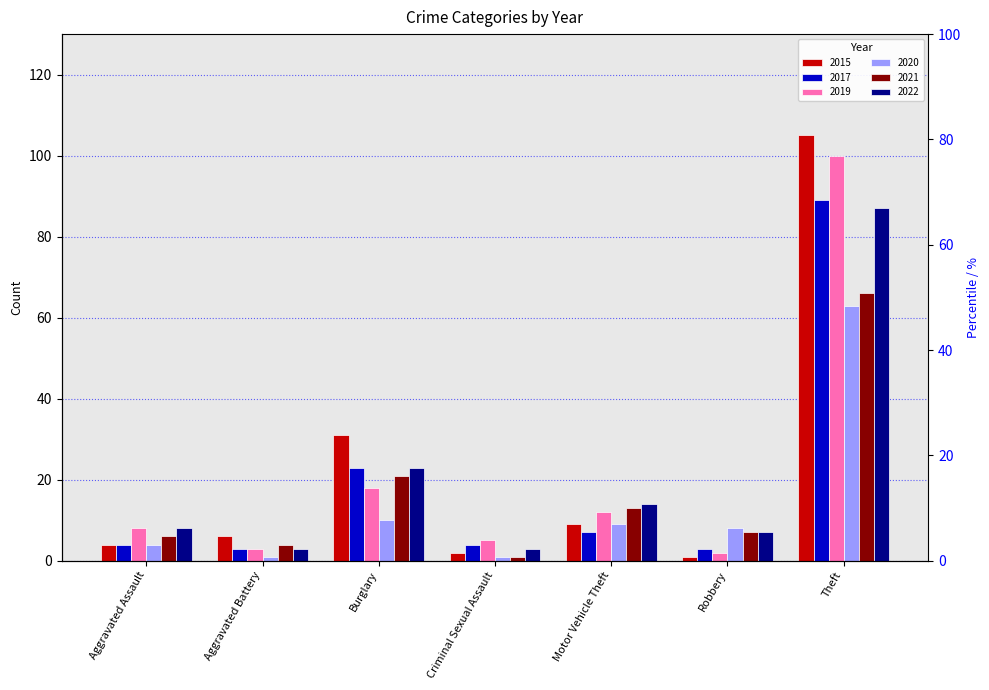

The 2019 series shows 1 at Robbery. True or false?

False